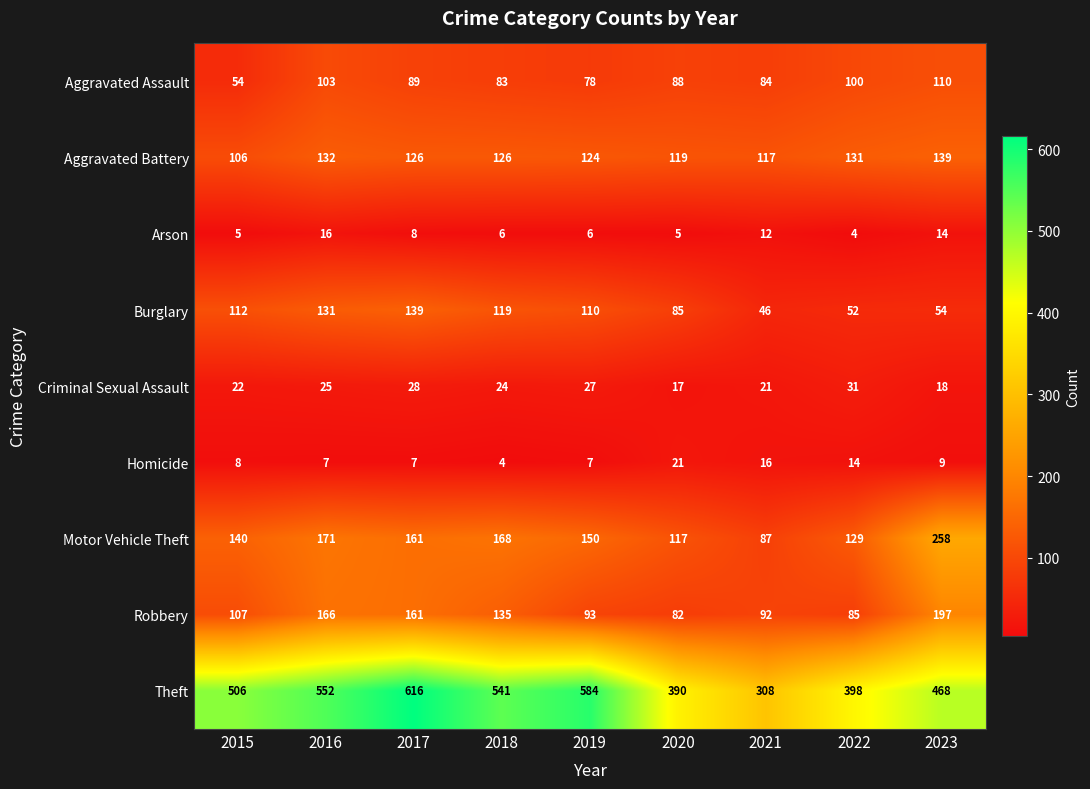

What is the sum of the Aggravated Assault values at 2019 and 2021?

162